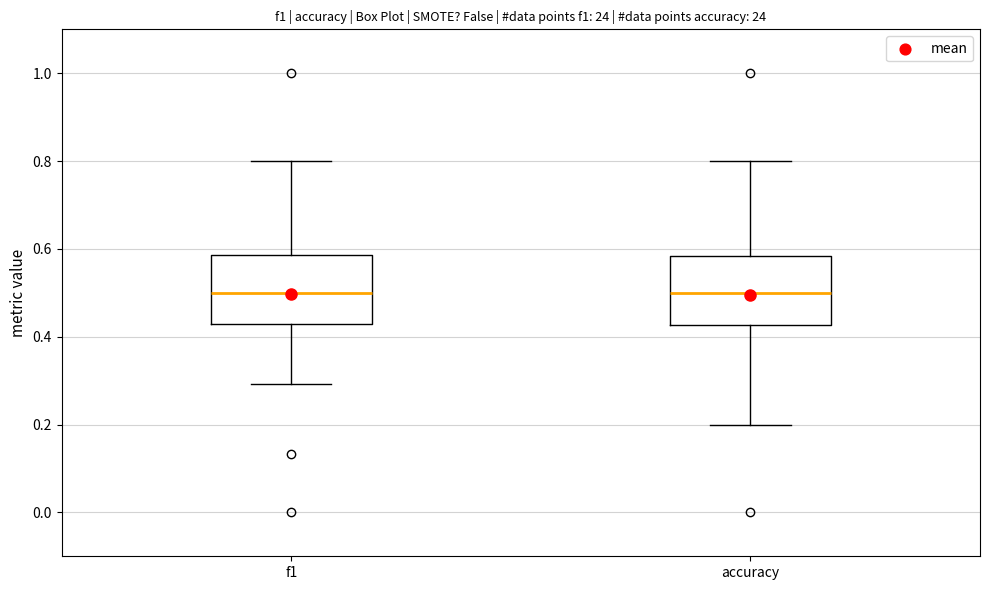

Where does the lower whisker of the box for f1 end on the y-axis? The values are not printed on the chart, so give them approximately, as read against the axis.

0.30